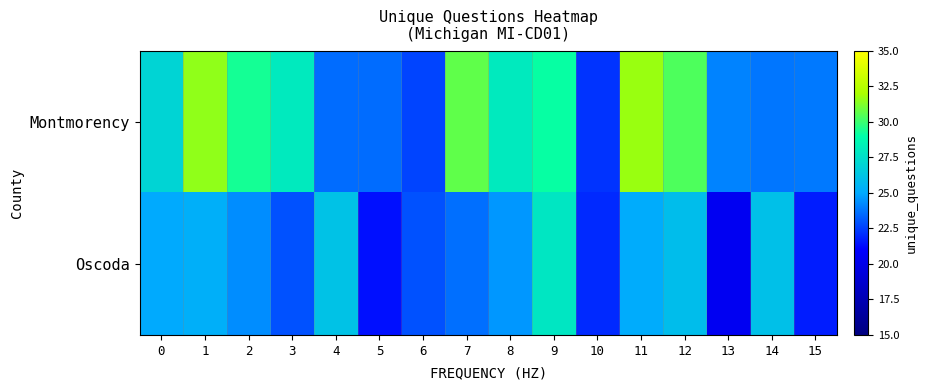

Rank the series at 15 from lowest to highest value.

Oscoda, Montmorency